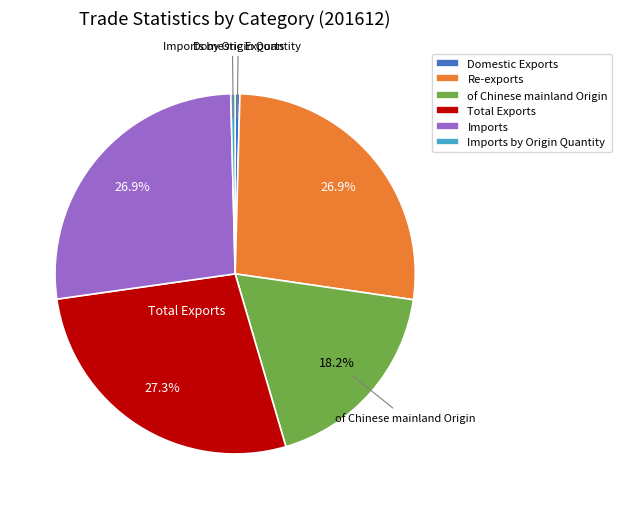

To the nearest percent, what portion does of Chinese mainland Origin represent?

18%